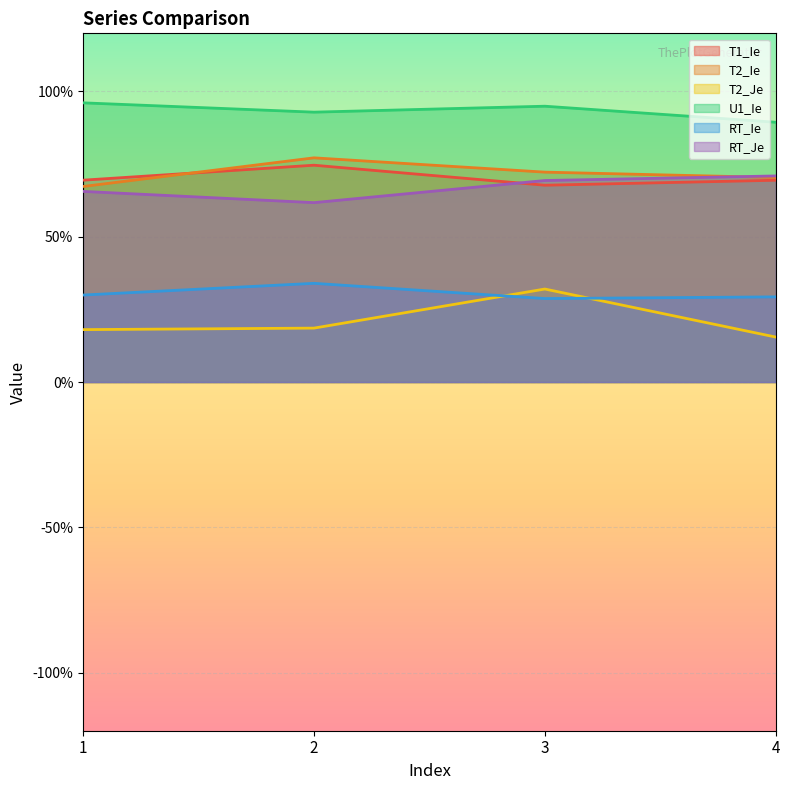

True or false: T1_Ie has a value of 0.7 at 2.

True